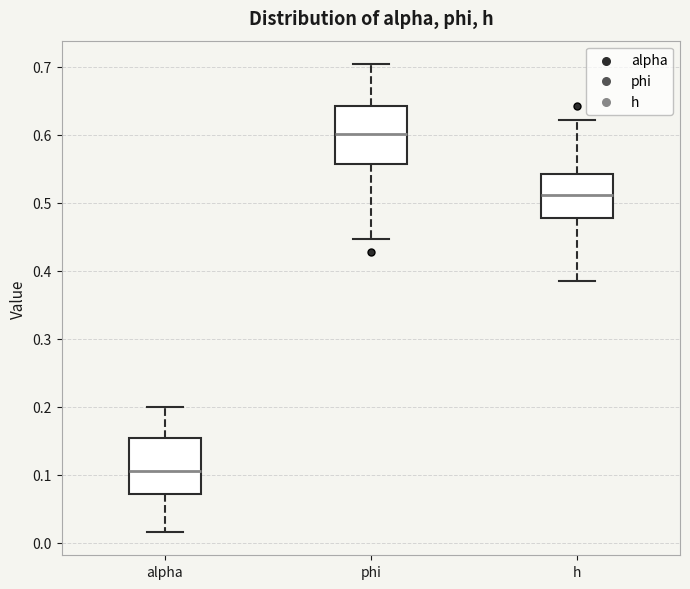

Reading left to right, transcribe this box plot: for each box, give where its median line is, the range the box spans, and where its two whiskers end, as read against the y-axis. The values are not printed on the chart, so give them approximately, as read against the axis.

alpha: median 0.11, box 0.07 to 0.15, whiskers 0.02 to 0.20
phi: median 0.60, box 0.56 to 0.64, whiskers 0.45 to 0.70
h: median 0.51, box 0.48 to 0.54, whiskers 0.39 to 0.62